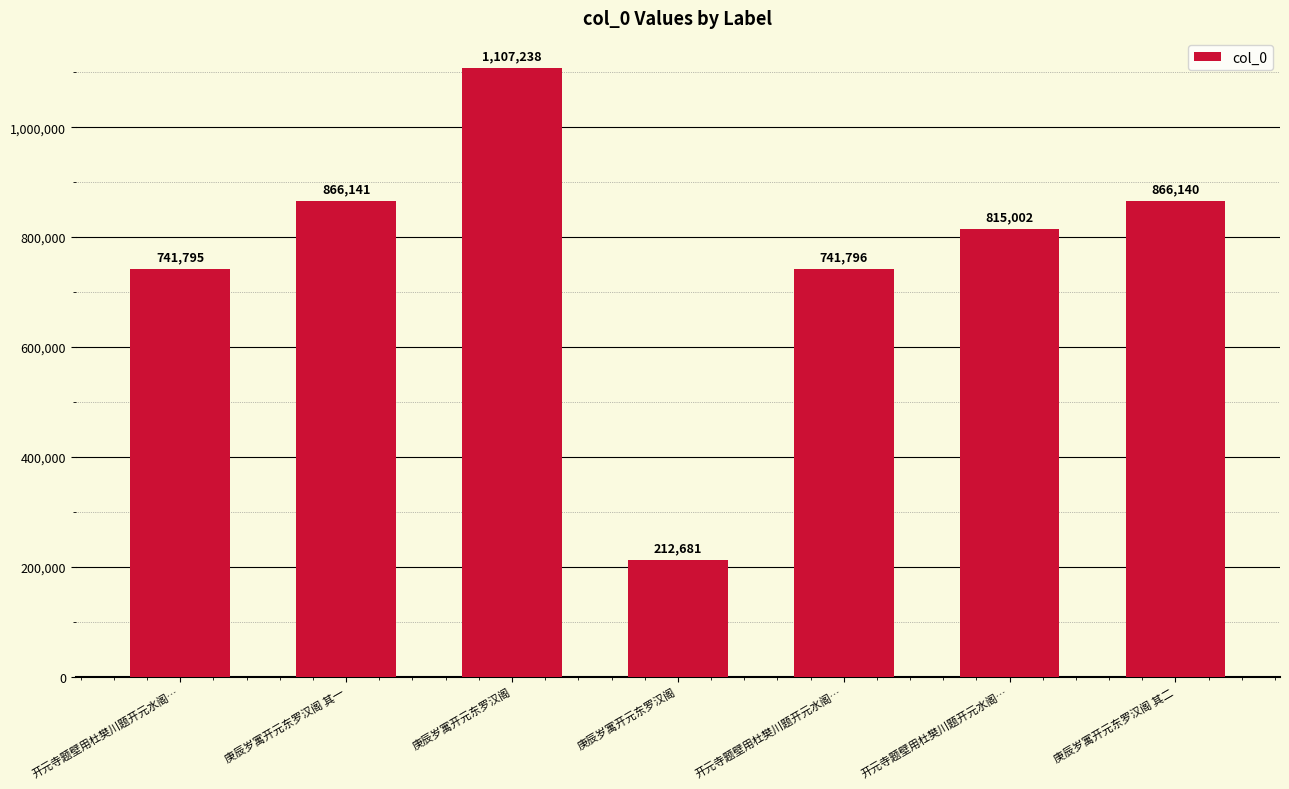

How many distinct data groups are displayed?

1